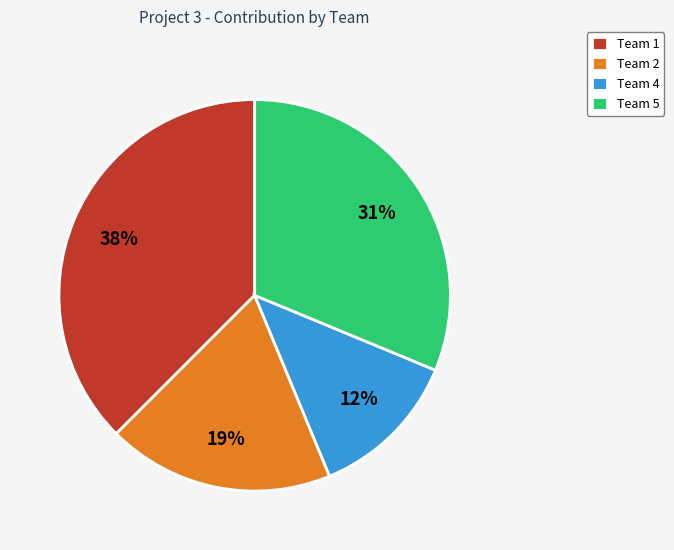

To the nearest percent, what portion does Team 5 represent?

31%